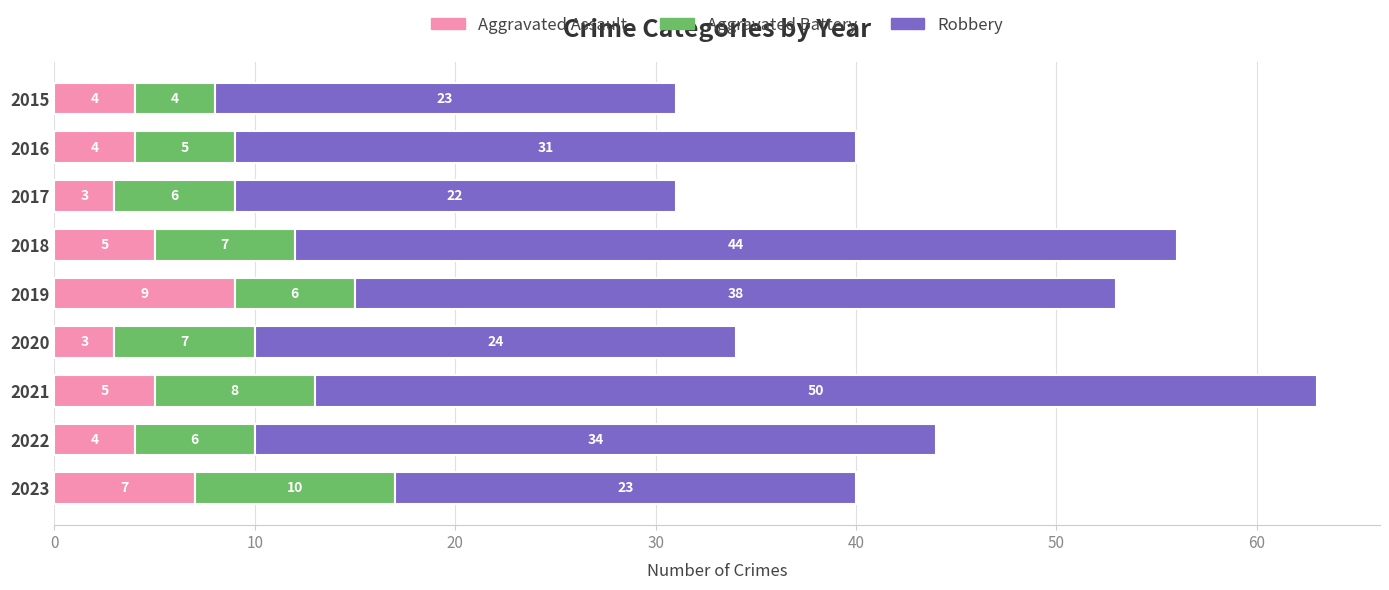

What is the total value across all series at 2019?

53